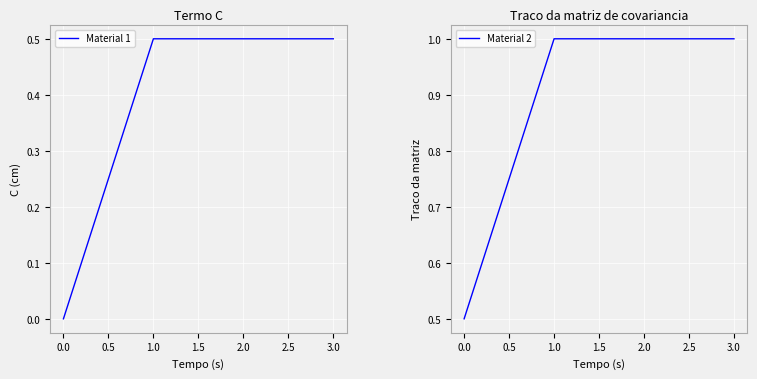

What is the difference between the second highest and minimum values in the Material 2 series?

0.5